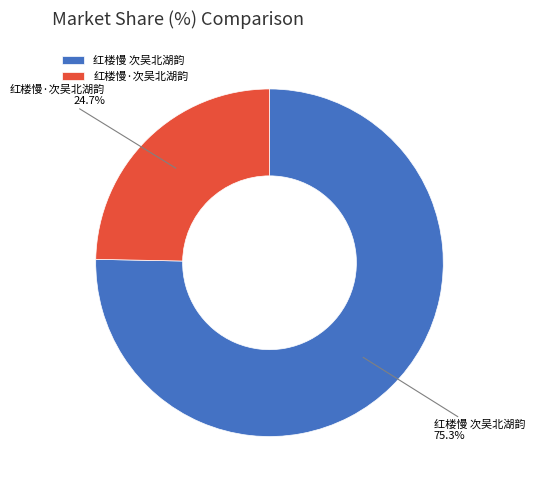

Is the sum of 红楼慢 次吴北湖韵 and 红楼慢·次吴北湖韵 greater than half?

Yes